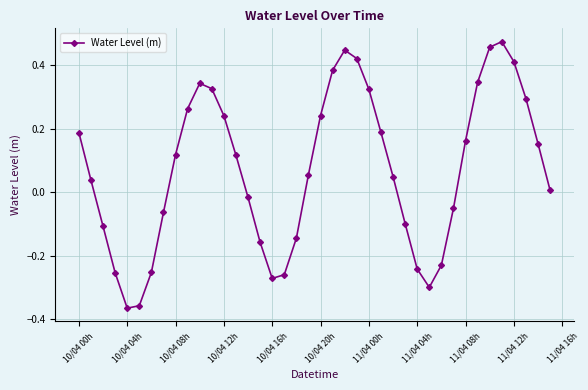

What is the difference between the maximum and minimum values?

0.8